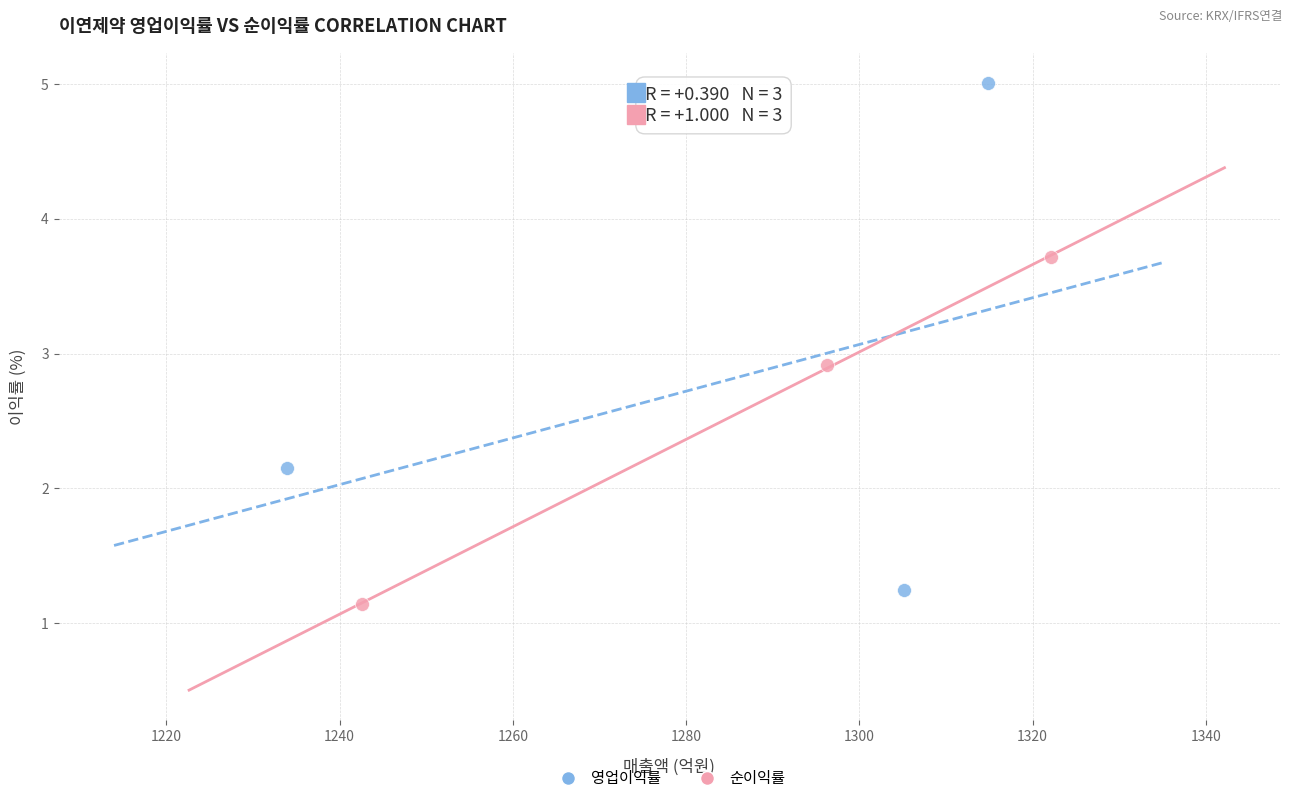

Which series has the largest Y range (max minus min)?

영업이익률